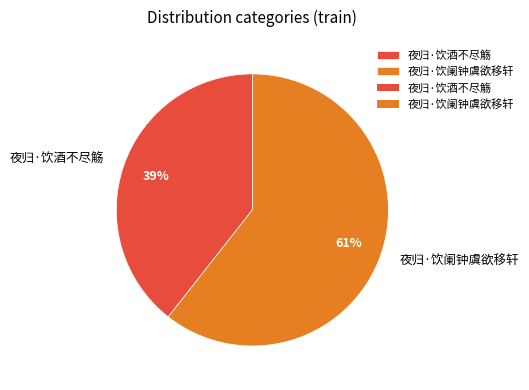

Rank the categories by value from lowest to highest.

夜归·饮酒不尽觞, 夜归·饮阑钟虞欲移轩